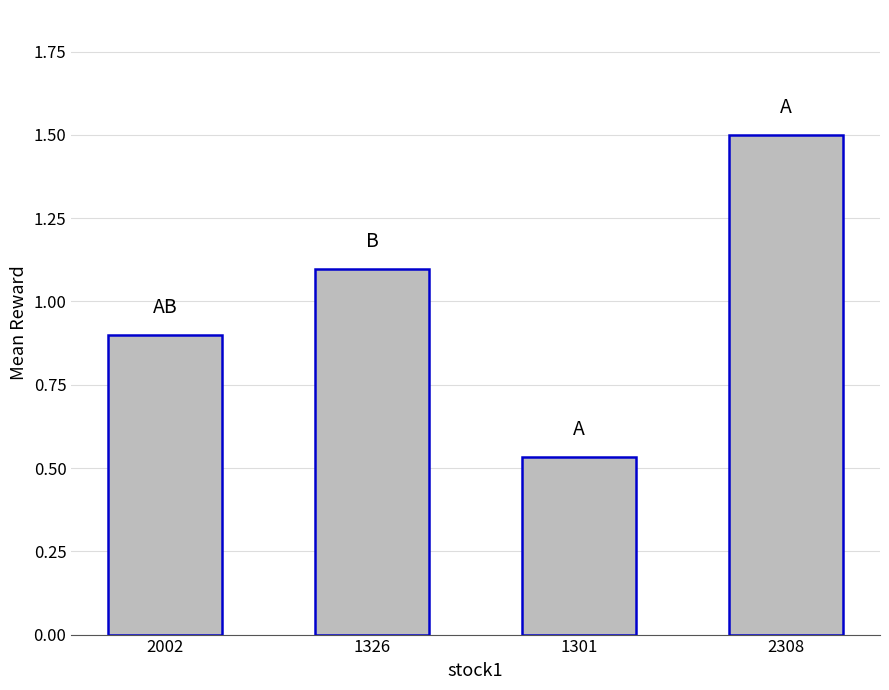

What is the value of the 4th bar from the left?

1.5